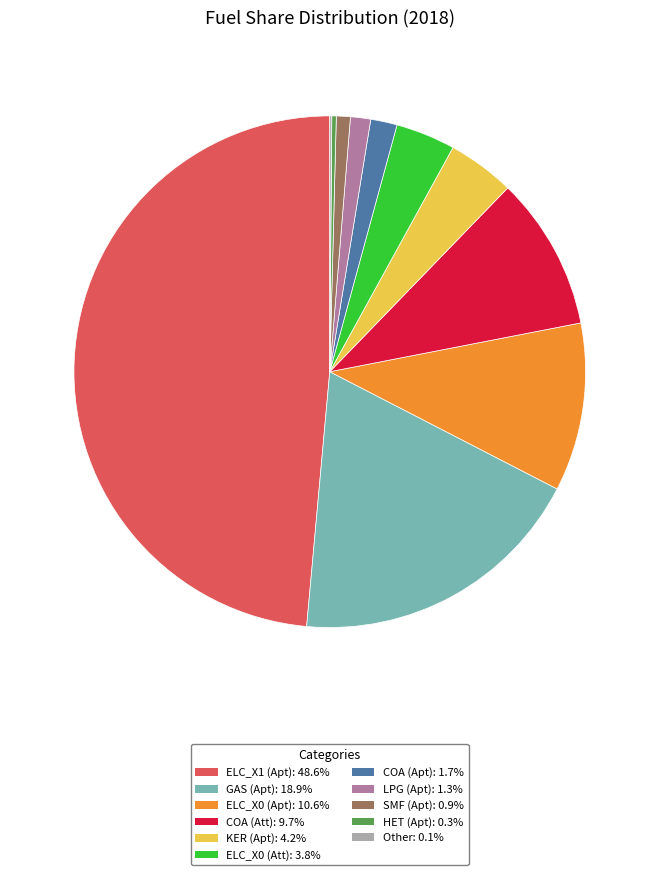

Combined, do COA (Att): 9.7% and KER (Apt): 4.2% account for over 50%?

No